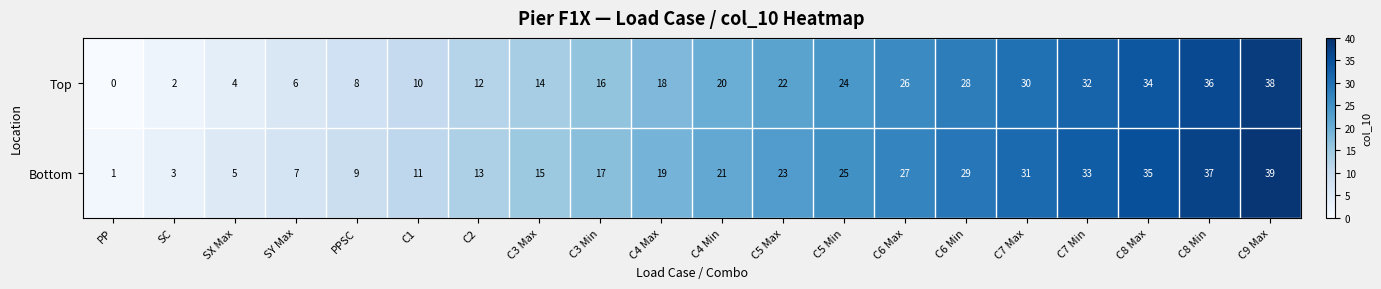

Which category has the lowest value across all series?

PP